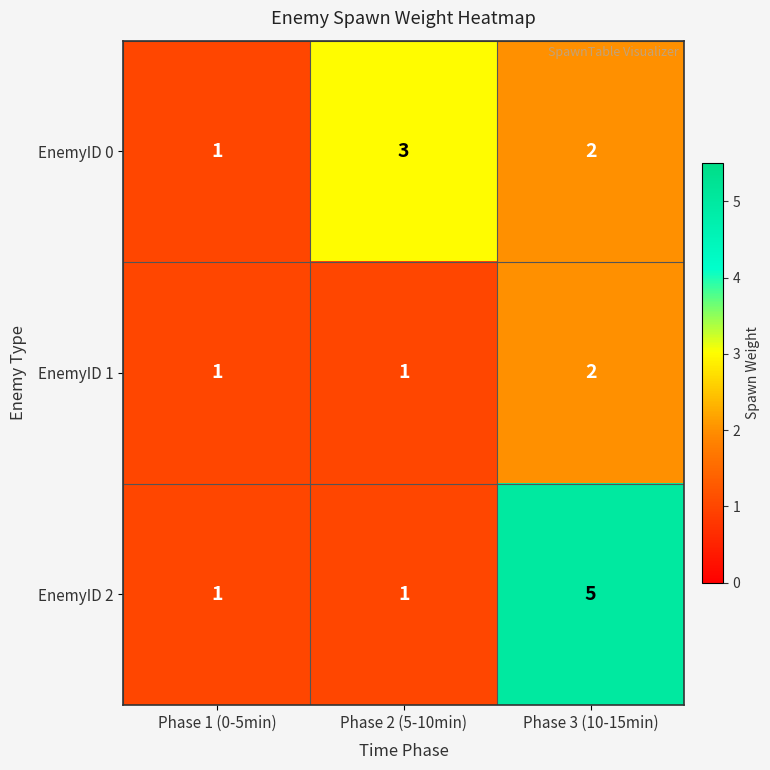

How many distinct data groups are displayed?

3